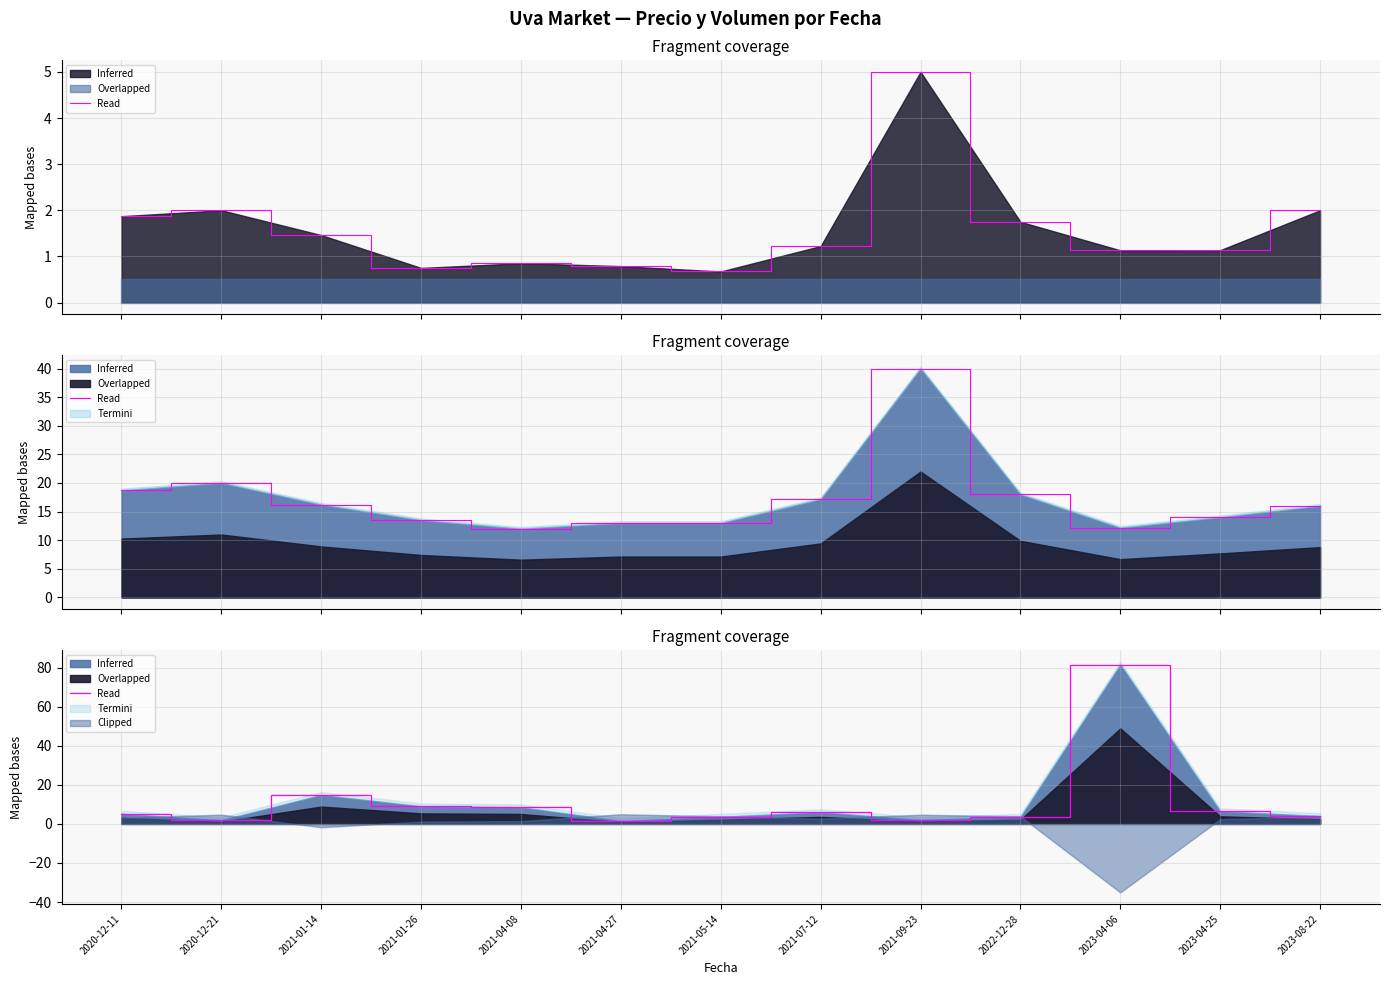

List the labels in order of value, largest first.

2023-04-06, 2021-01-14, 2021-01-26, 2021-04-08, 2023-04-25, 2021-07-12, 2020-12-11, 2023-08-22, 2021-05-14, 2022-12-28, 2021-09-23, 2020-12-21, 2021-04-27